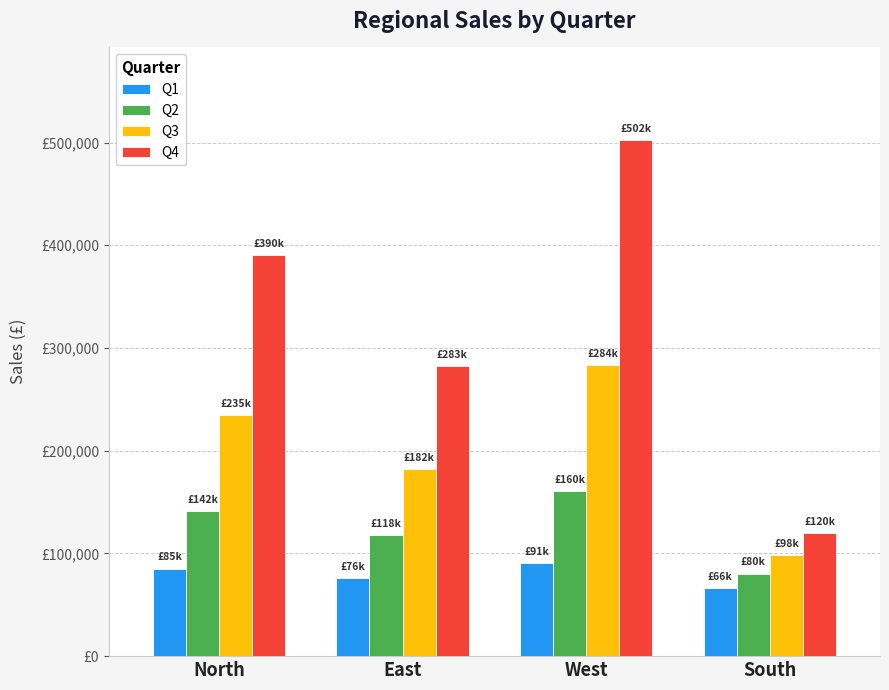

Does the chart contain stacked bars?

No